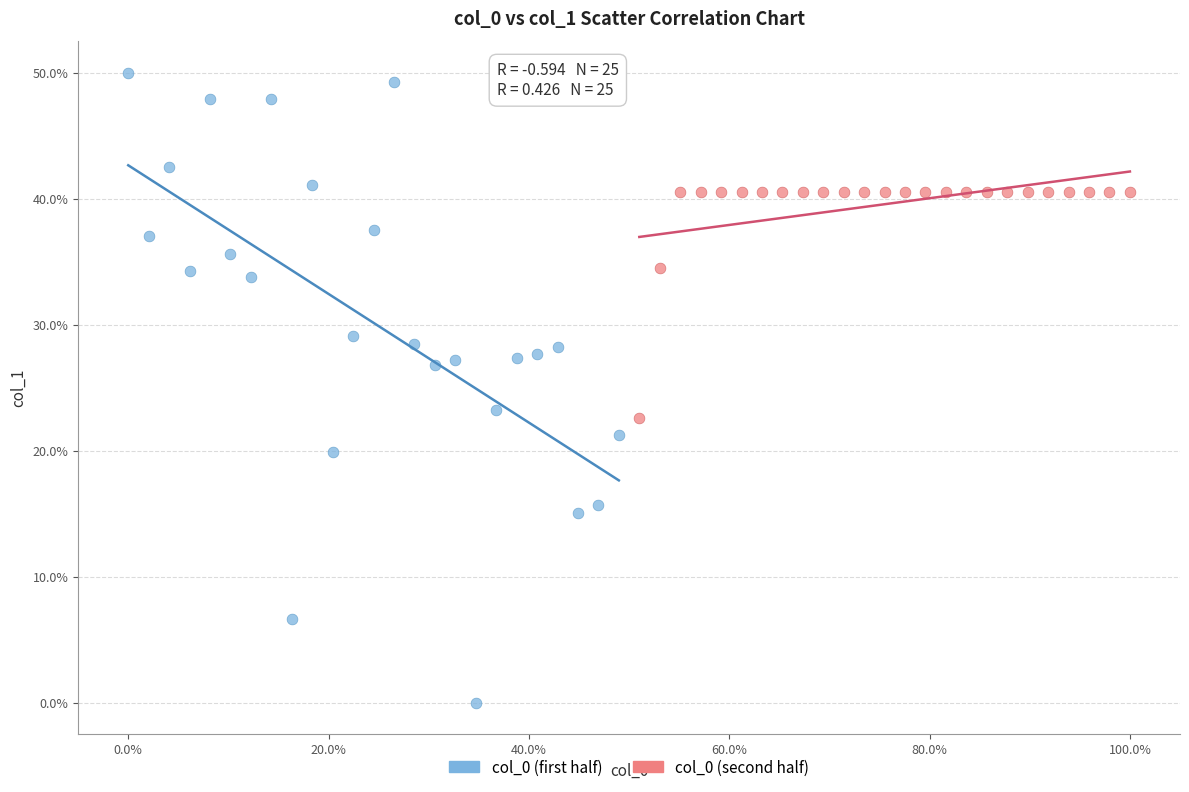

Which series reaches the minimum Y coordinate?

col_0 (first half)